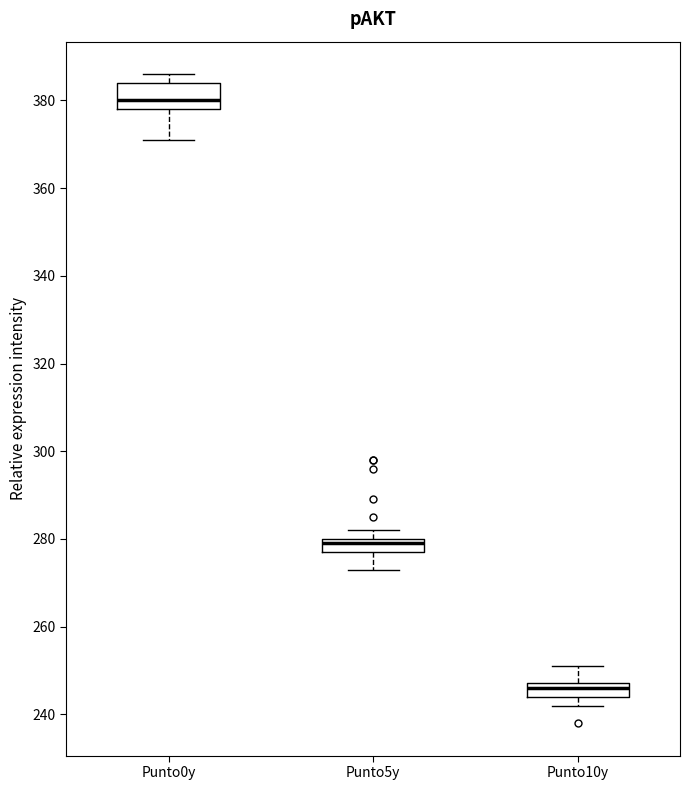

Reading left to right, read every box against the y-axis: the position of its median line, the range the box covers, and the ends of its whiskers. The values are not printed on the chart, so give them approximately, as read against the axis.

Punto0y: median 380, box 378 to 384, whiskers 372 to 386
Punto5y: median 280 (just below the box's upper edge), box 278 to 280, whiskers 274 to 282
Punto10y: median 246, box 244 to 248, whiskers 242 to 252